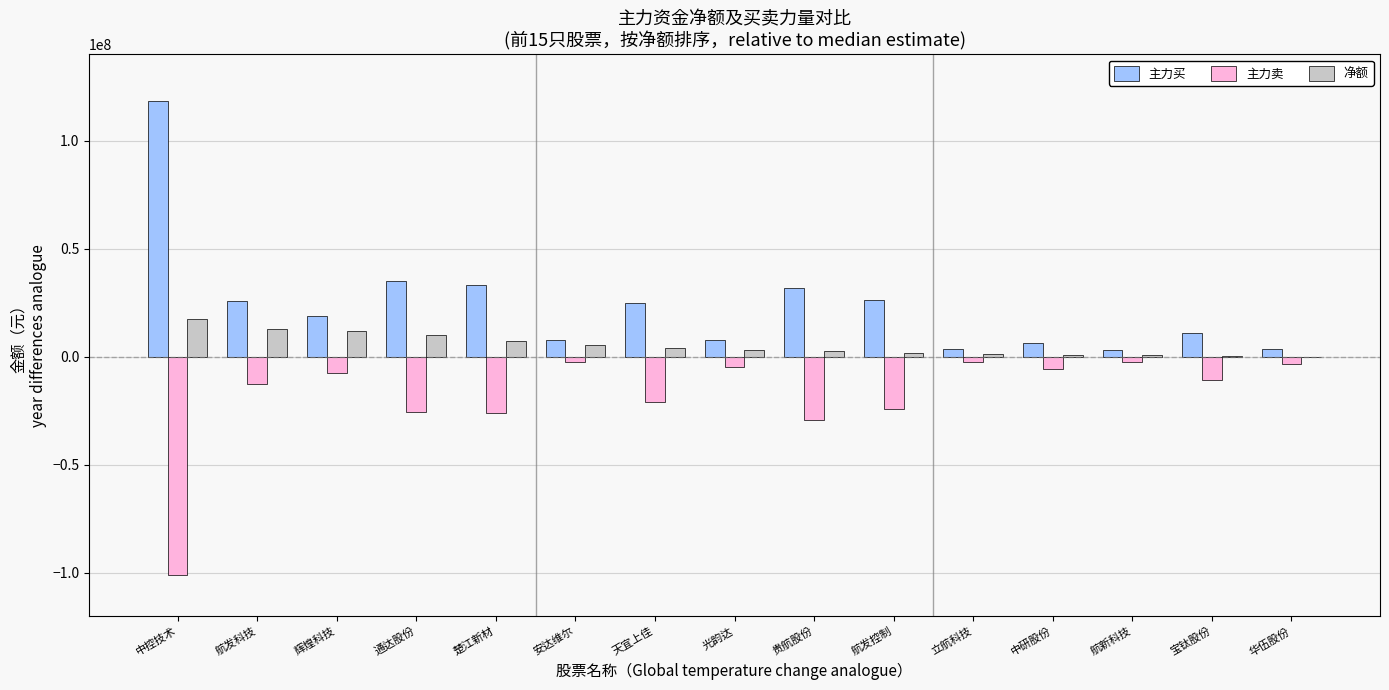

Which series changed the most between 中控技术 and 楚江新材?

主力买